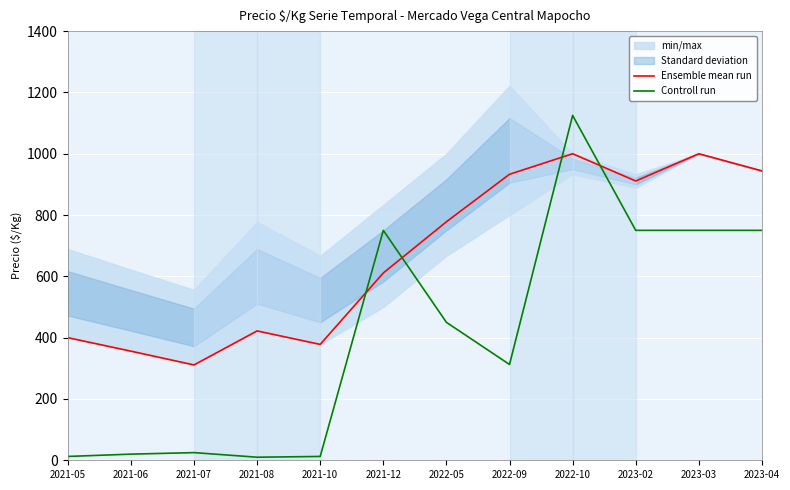

Reading left to right, list all the values displayed in this chart.

Ensemble mean run: 400.0	356.0	311.0	422.0	378.0	611.0	778.0	933.0	1000.0	911.0	1000.0	944.0
Controll run: 12.5	20.0	25.0	10.0	12.5	750.0	450.0	312.5	1125.0	750.0	750.0	750.0